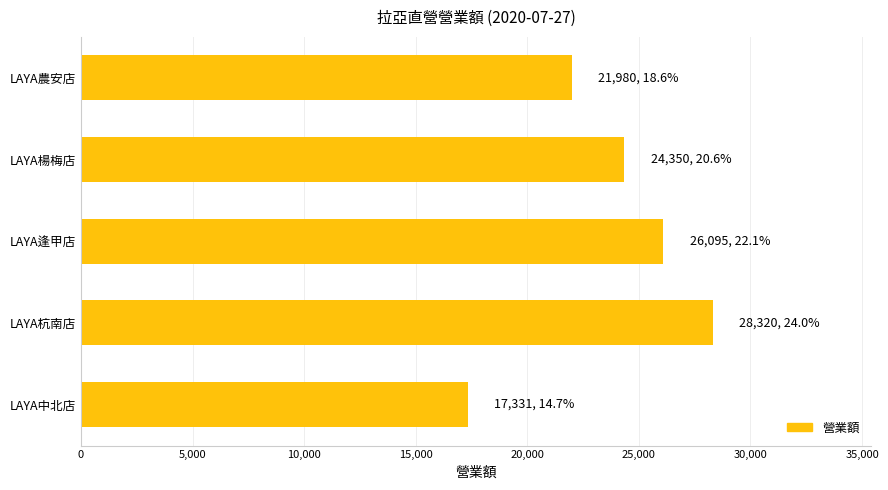

What is the sum of the values at LAYA杭南店 and LAYA楊梅店?

52670